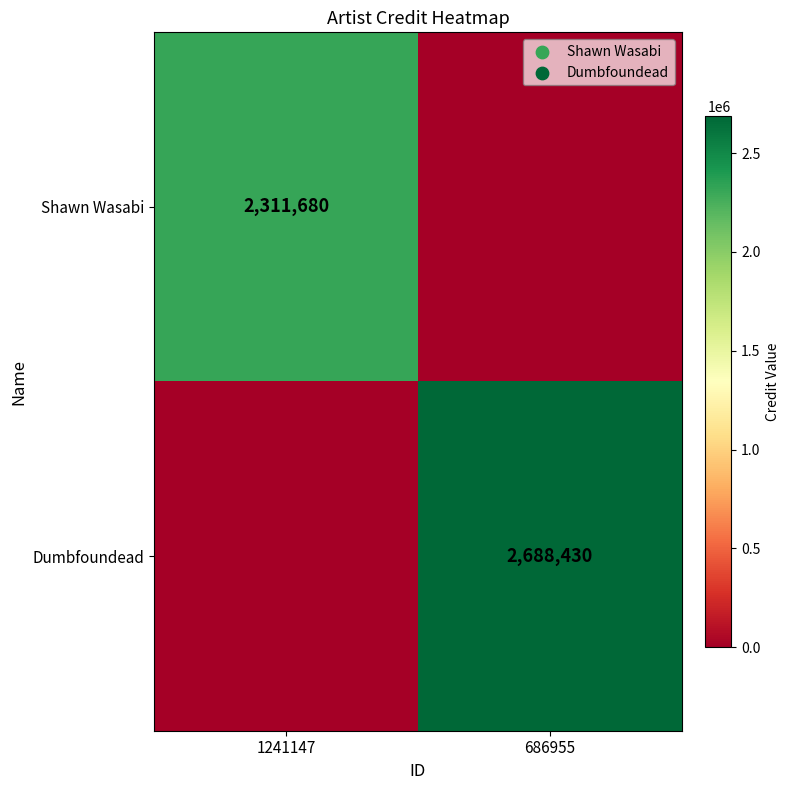

Is it true that Dumbfoundead equals 2688430 at 686955?

True